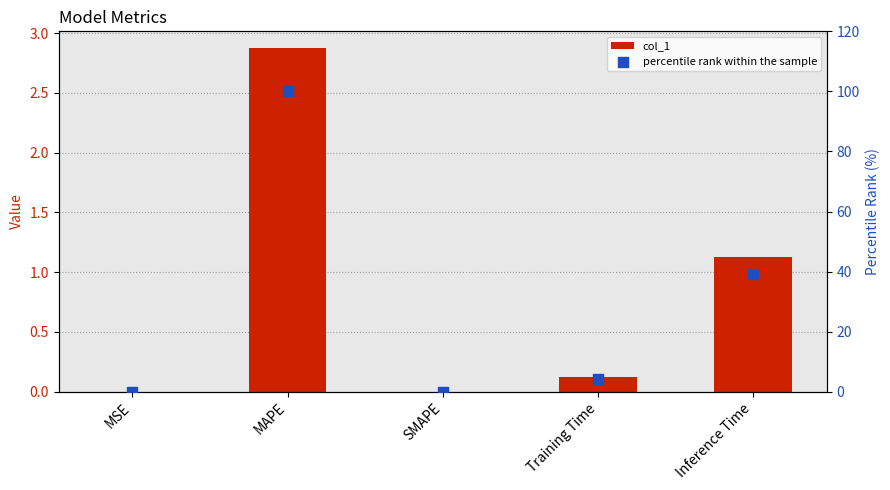

Which series has the largest total across all categories?

percentile rank within the sample